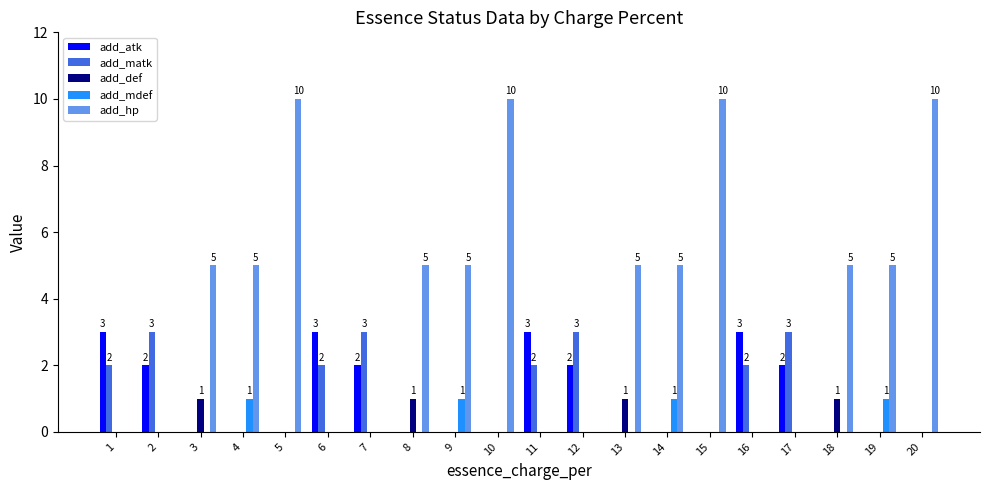

Is the value of add_hp at 15 greater than the value of add_matk at 8?

Yes